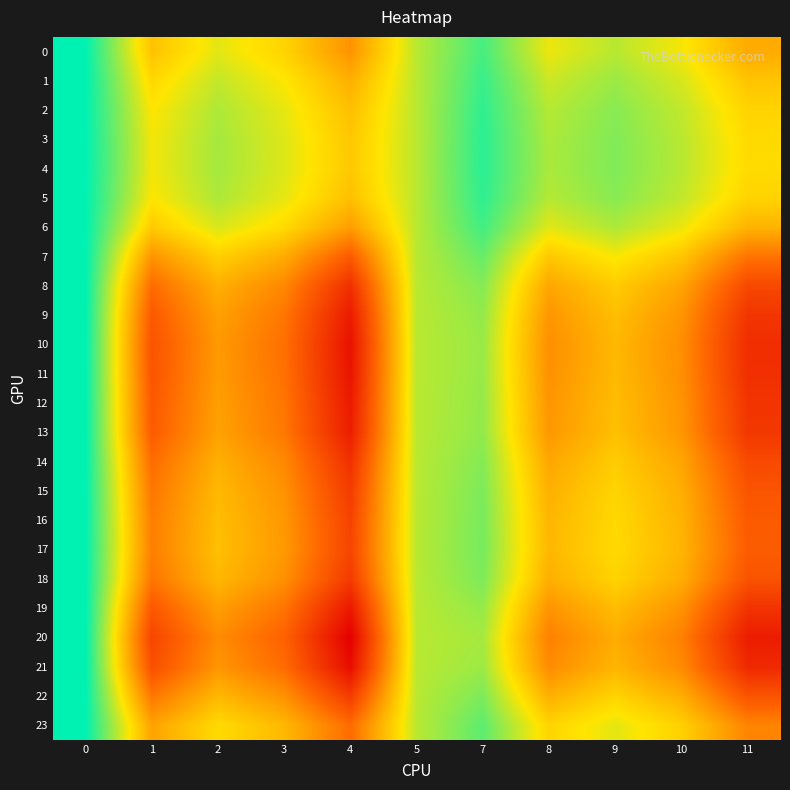

Between 0 and 7, which series saw the biggest shift?

20